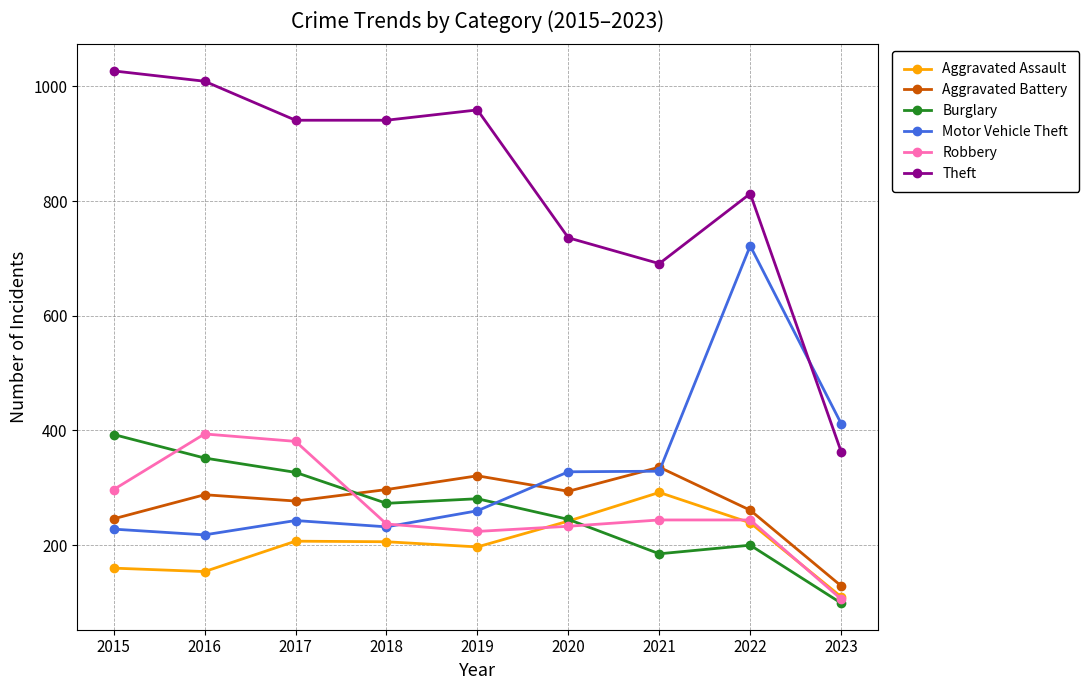

What value does the Aggravated Battery series have at 2023?

129